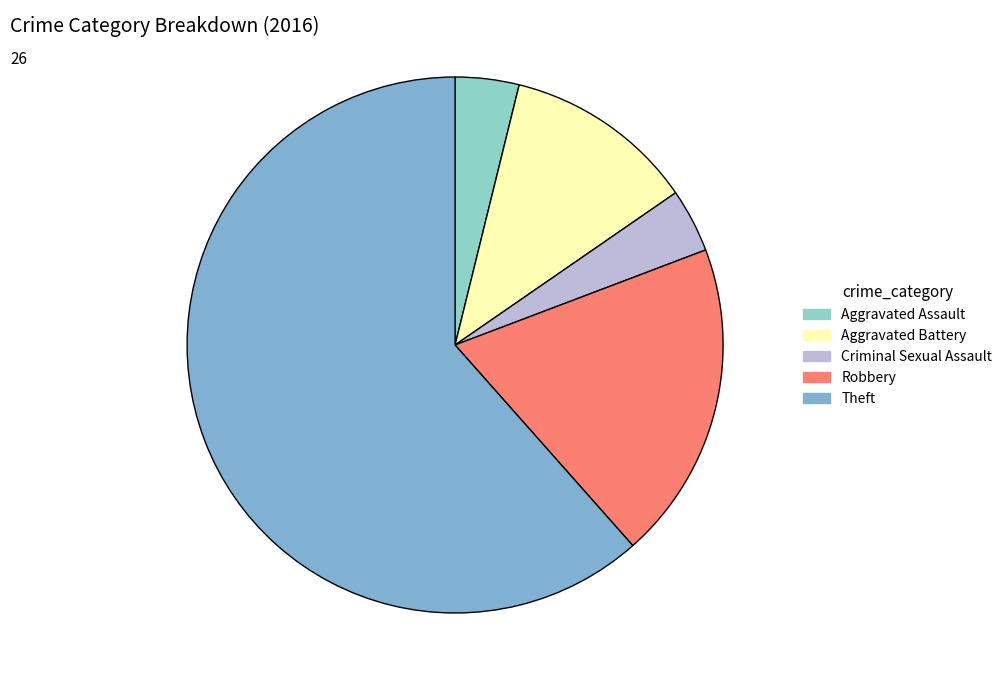

Rank the categories by value from lowest to highest.

Aggravated Assault, Criminal Sexual Assault, Aggravated Battery, Robbery, Theft